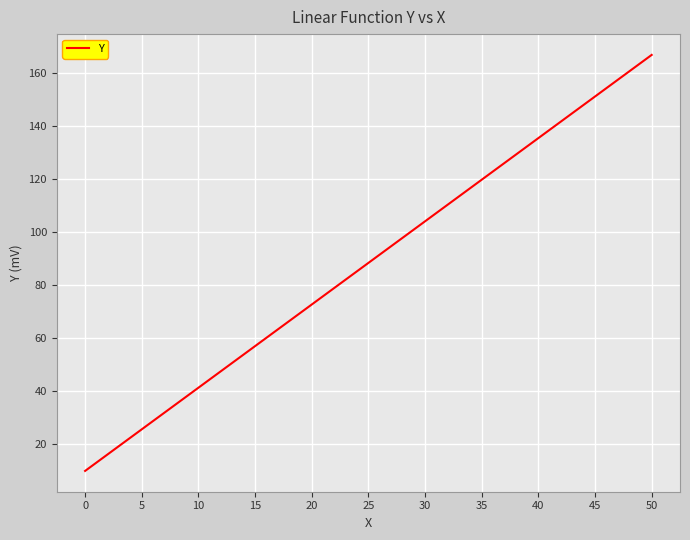

What is the average value?

88.3